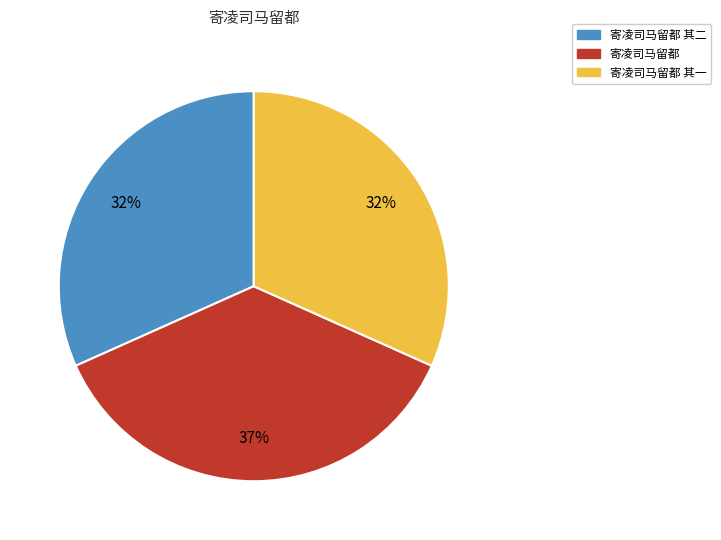

The 寄凌司马留都 slice represents 45% of the pie. True or false?

False